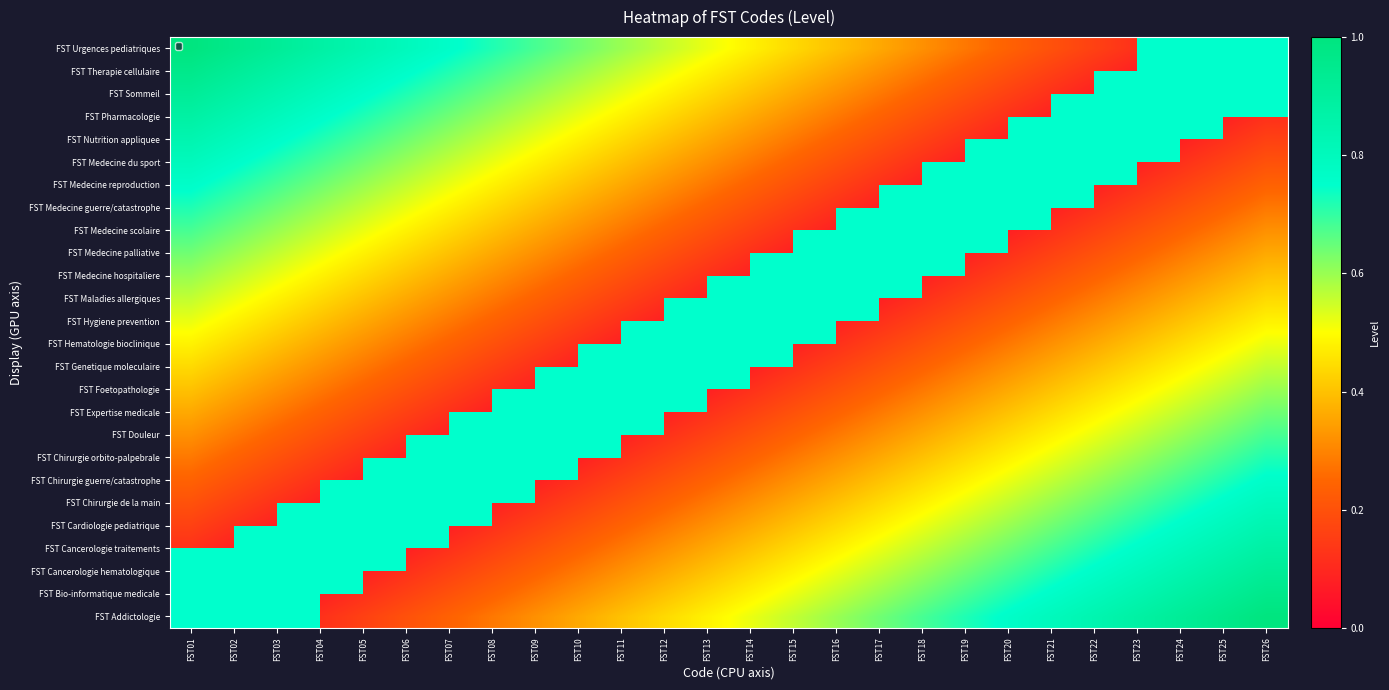

How many data points does each series have?

26